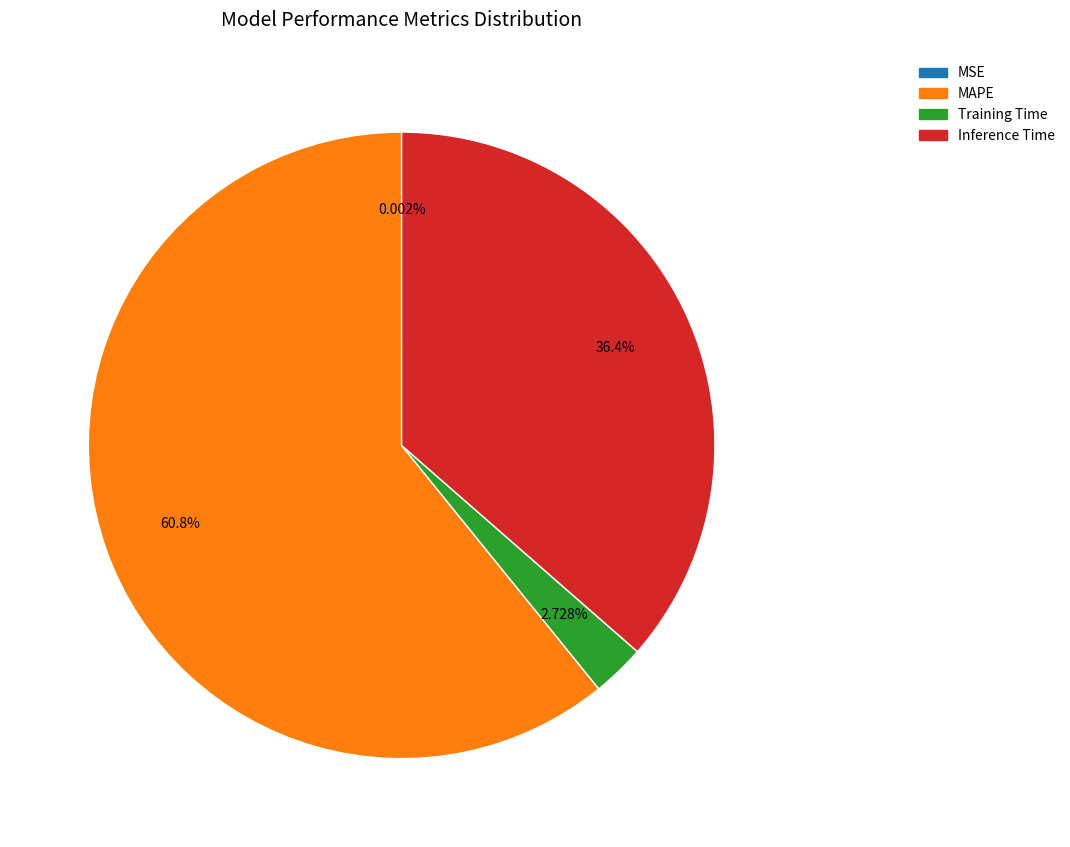

What is the largest slice in the pie chart?

MAPE